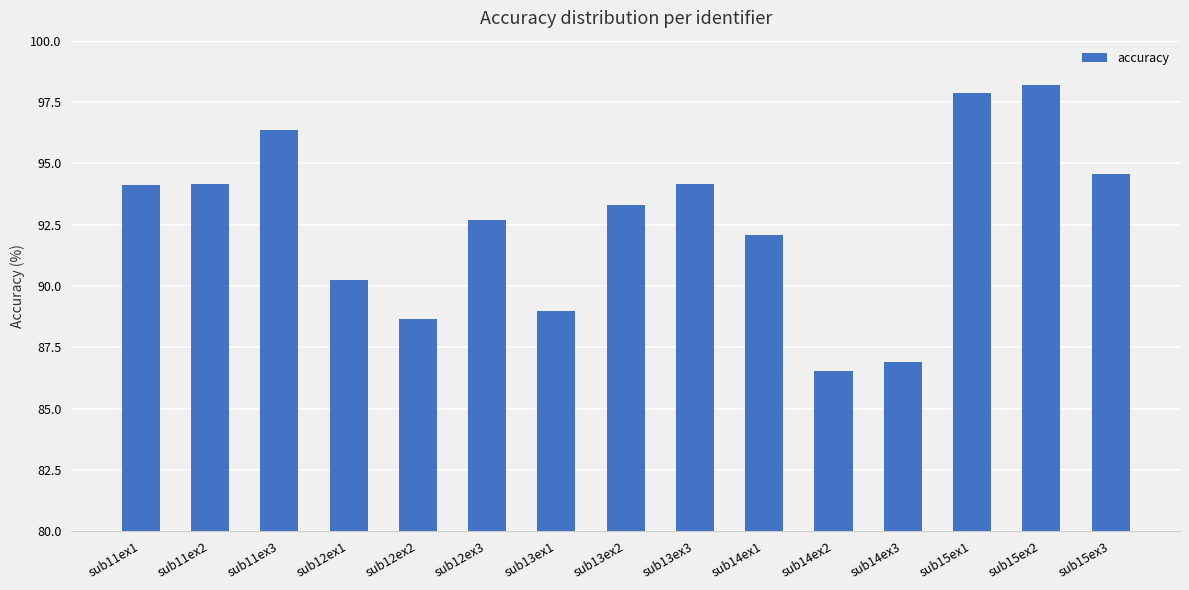

True or false: the data shows 140.1 at sub14ex1.

False